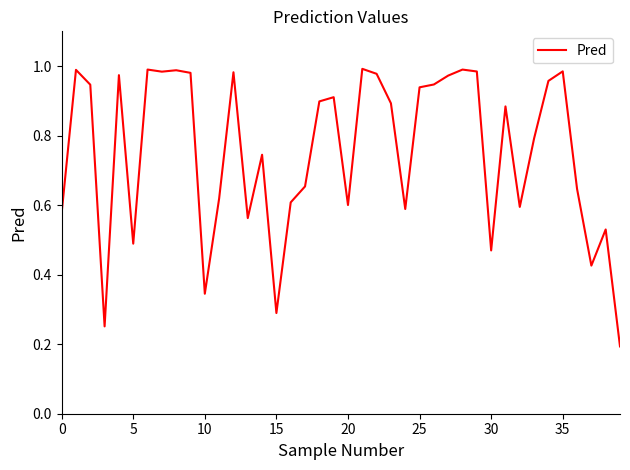

Count the number of categories in the chart.

40